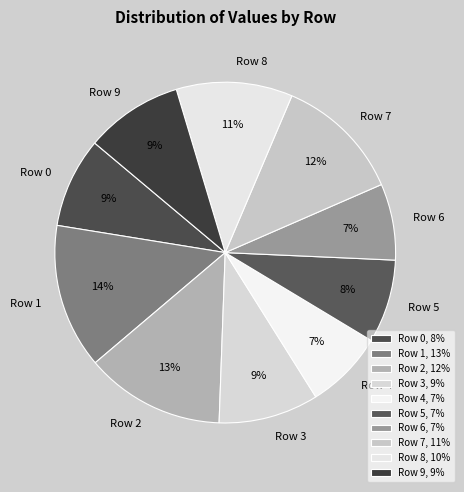

What percentage is the Row 6 slice, to the nearest percent?

7%